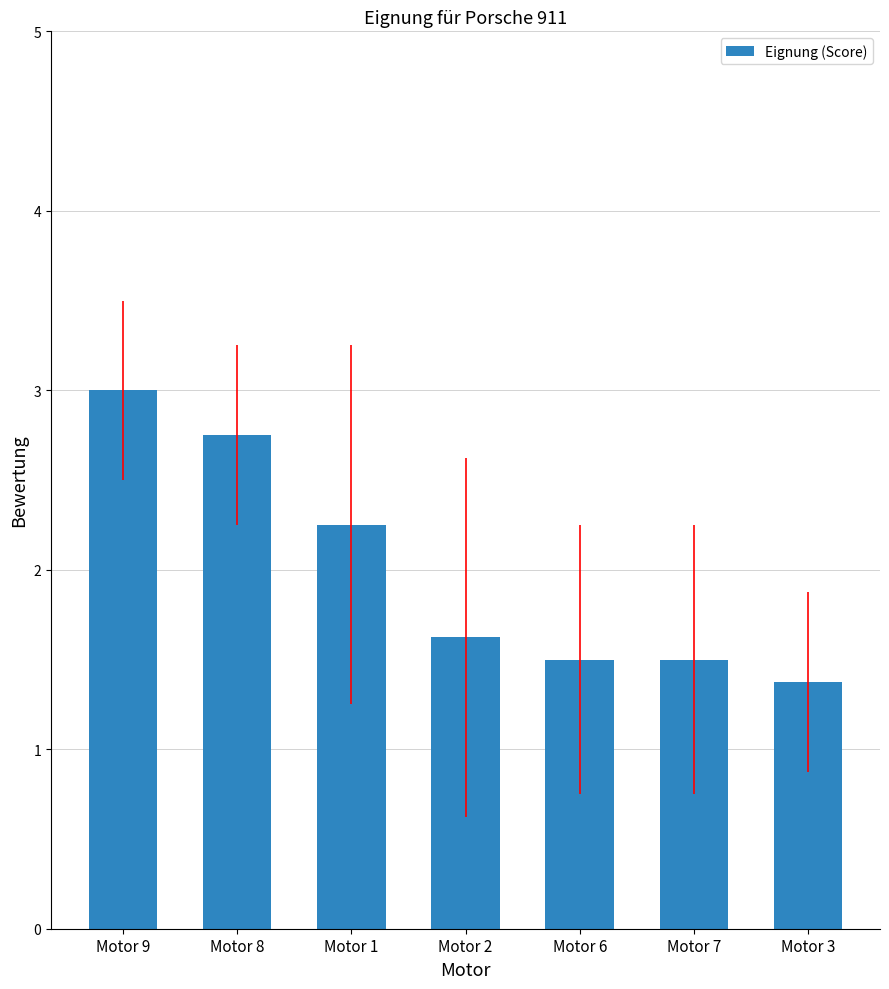

What is the value of the 2nd bar from the left?

2.8